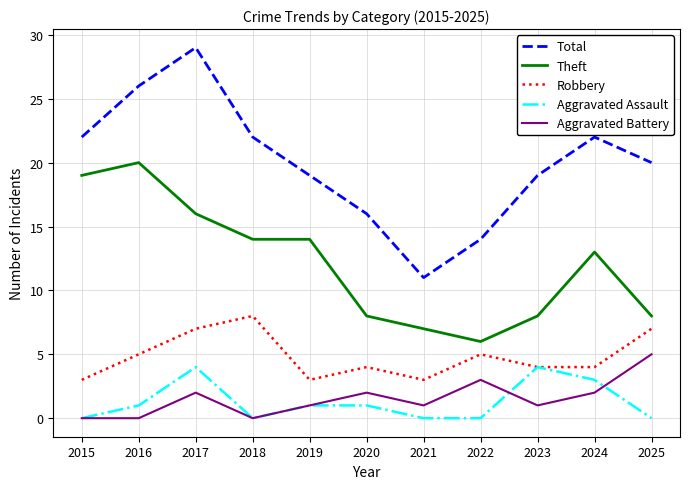

Which series has the widest spread of values?

Total